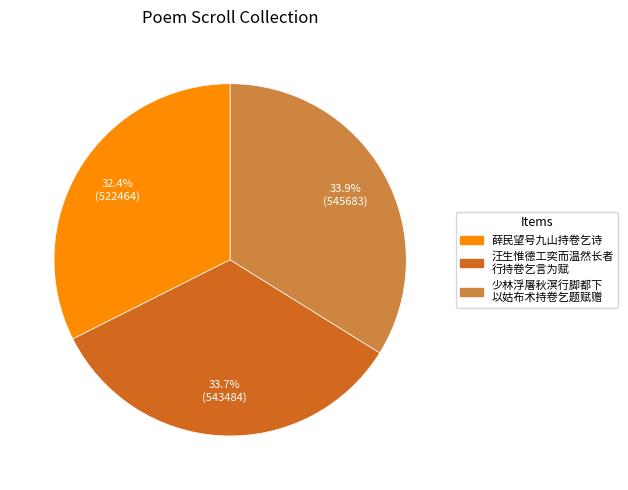

Count the number of slices in the pie.

3